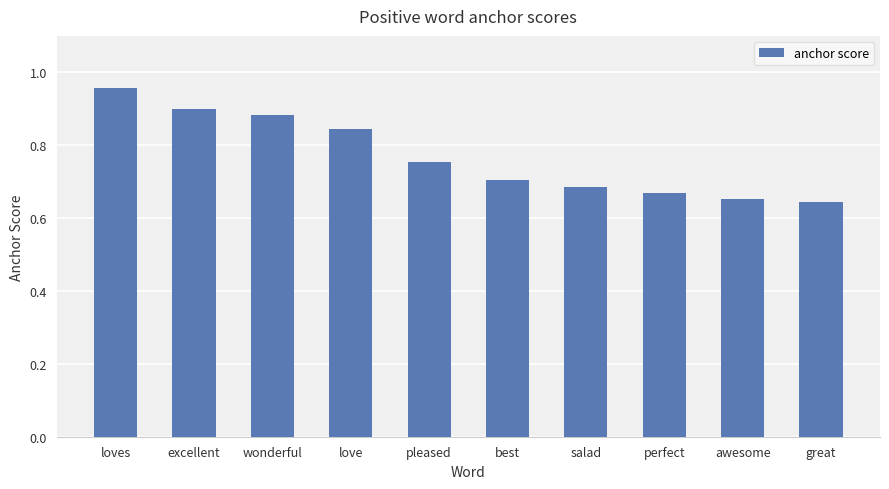

Does the chart contain stacked bars?

No